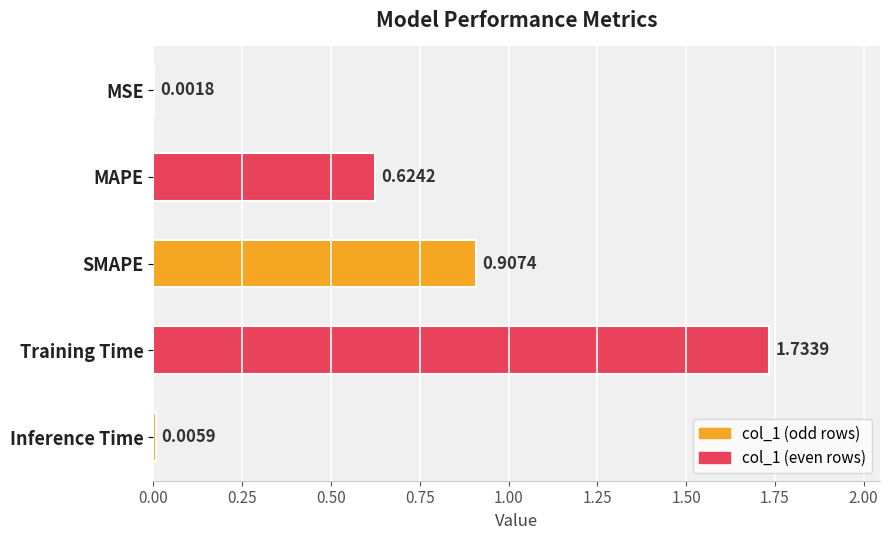

What is the change in value from MAPE to Inference Time?

-0.6